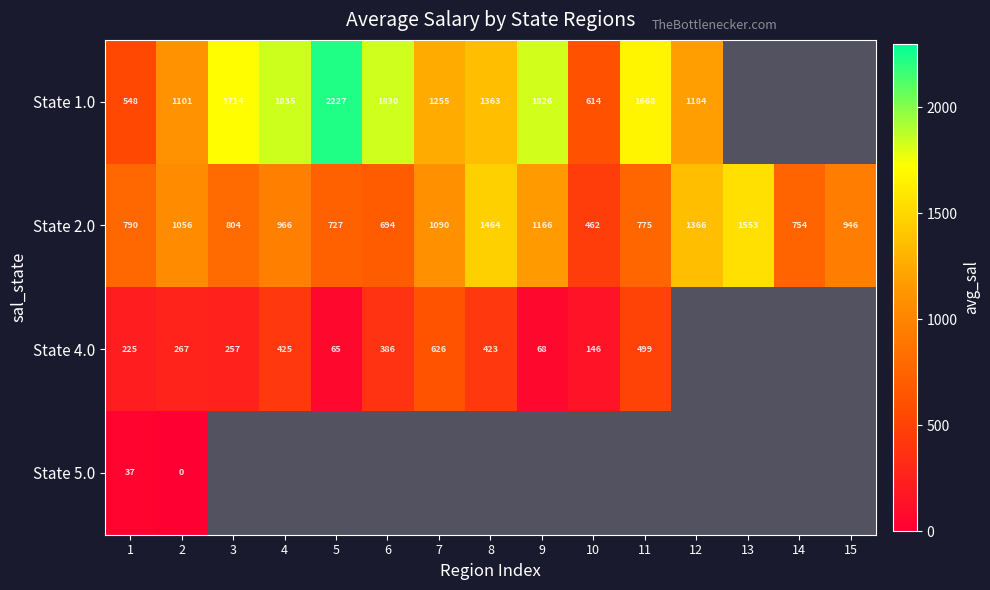

Which series has the widest spread of values?

State 1.0